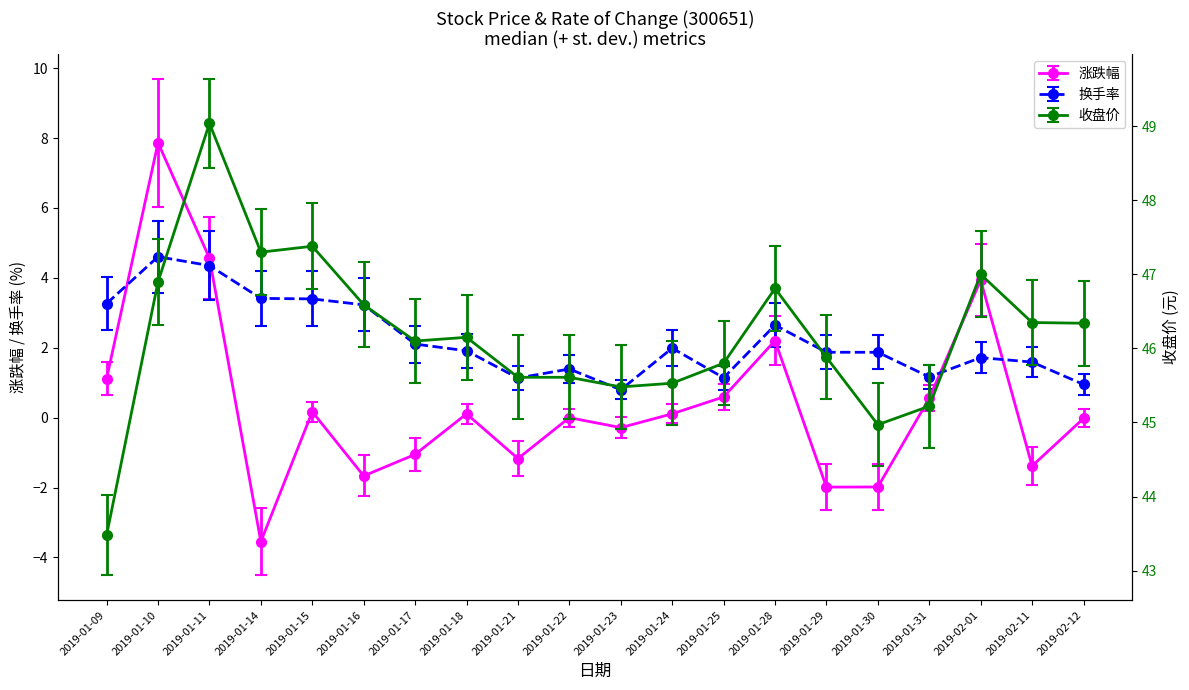

How many lines are shown in the chart?

3